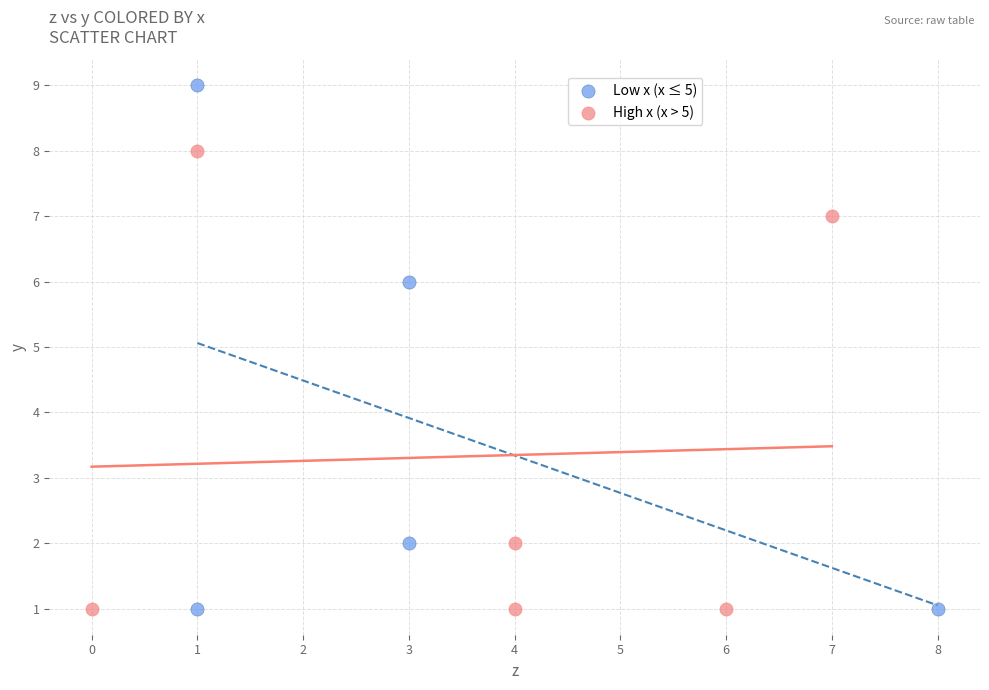

Which series has the widest spread of Y values?

Low x (x ≤ 5)